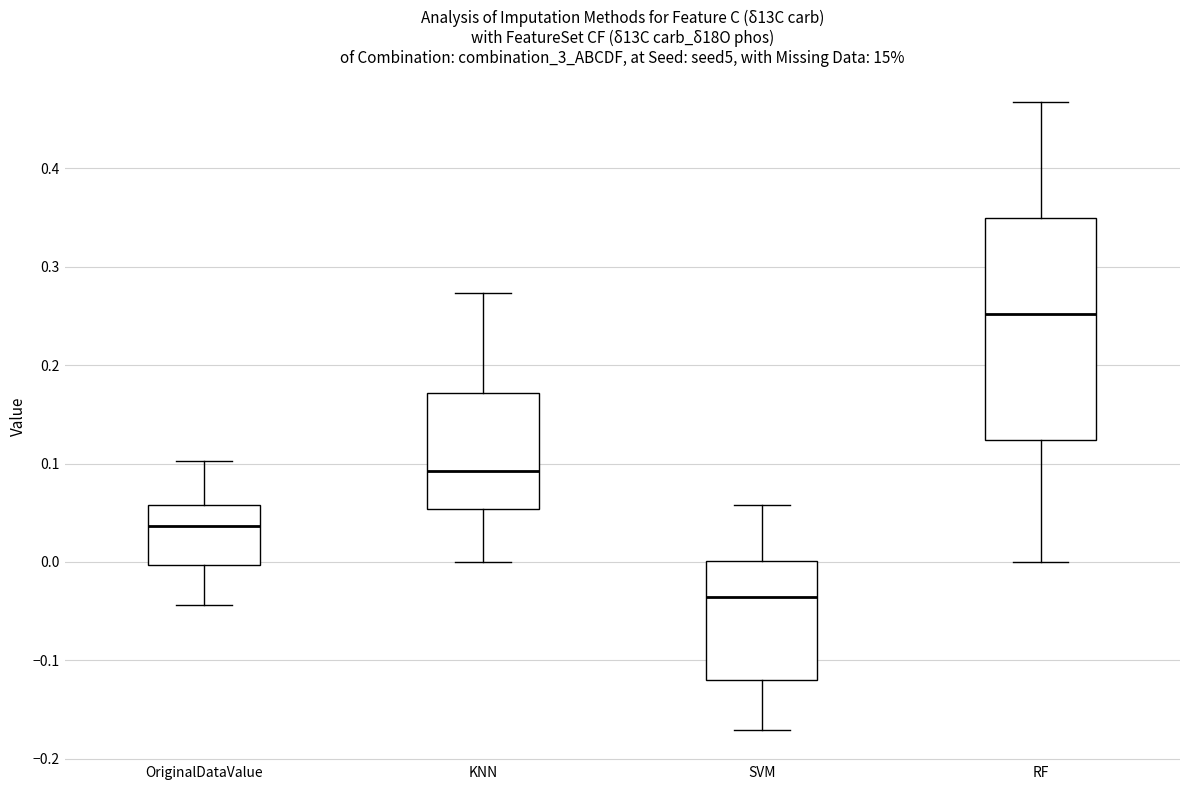

Reading left to right, read every box against the y-axis: the position of its median line, the range the box covers, and the ends of its whiskers. The values are not printed on the chart, so give them approximately, as read against the axis.

OriginalDataValue: median 0.04, box 0.00 to 0.06, whiskers -0.04 to 0.10
KNN: median 0.09, box 0.05 to 0.17, whiskers 0.00 to 0.27
SVM: median -0.04, box -0.12 to 0.00, whiskers -0.17 to 0.06
RF: median 0.25, box 0.12 to 0.35, whiskers 0.00 to 0.47